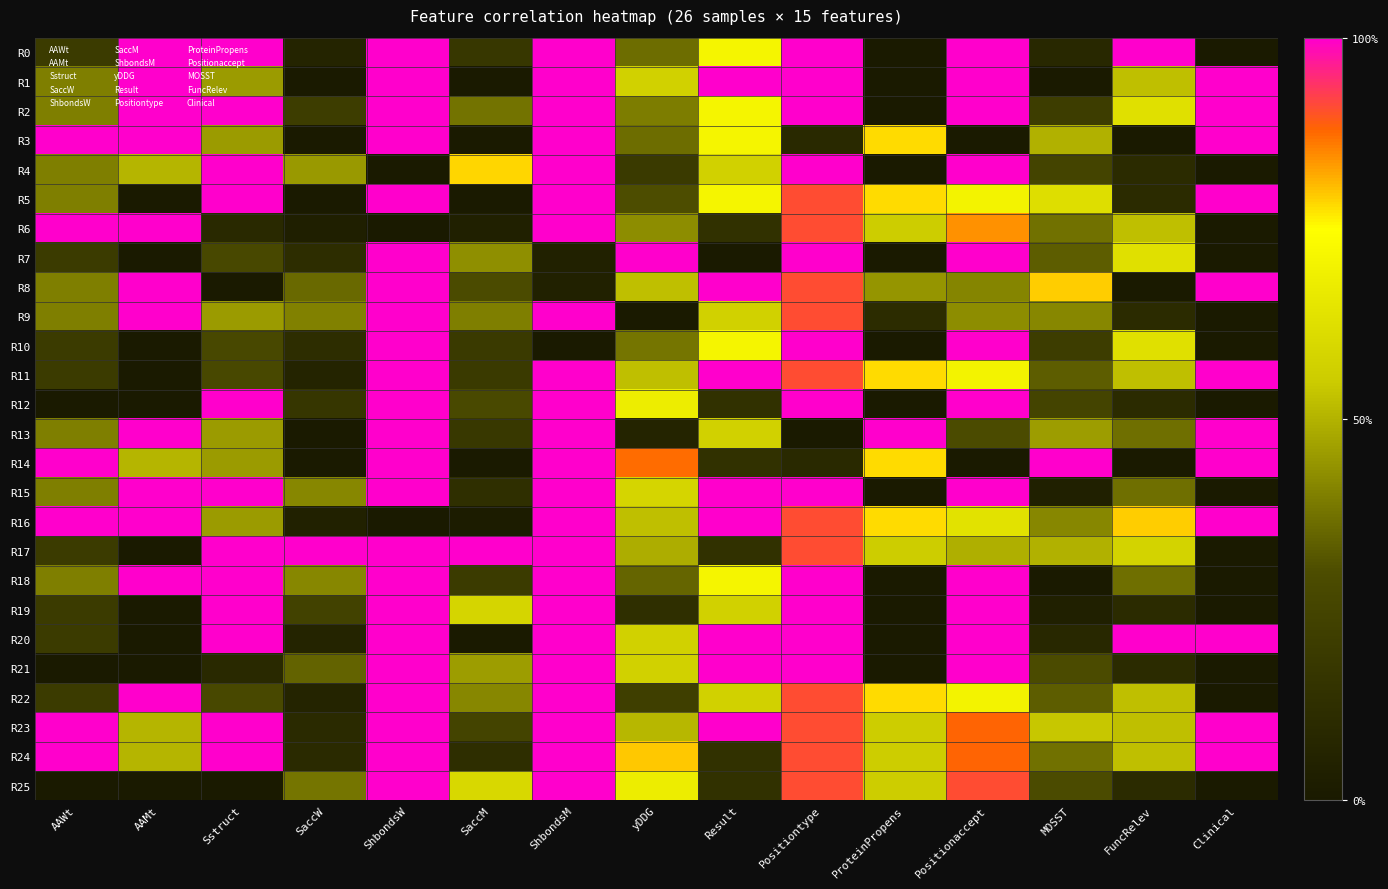

What is the maximum value shown in the chart?

1.0